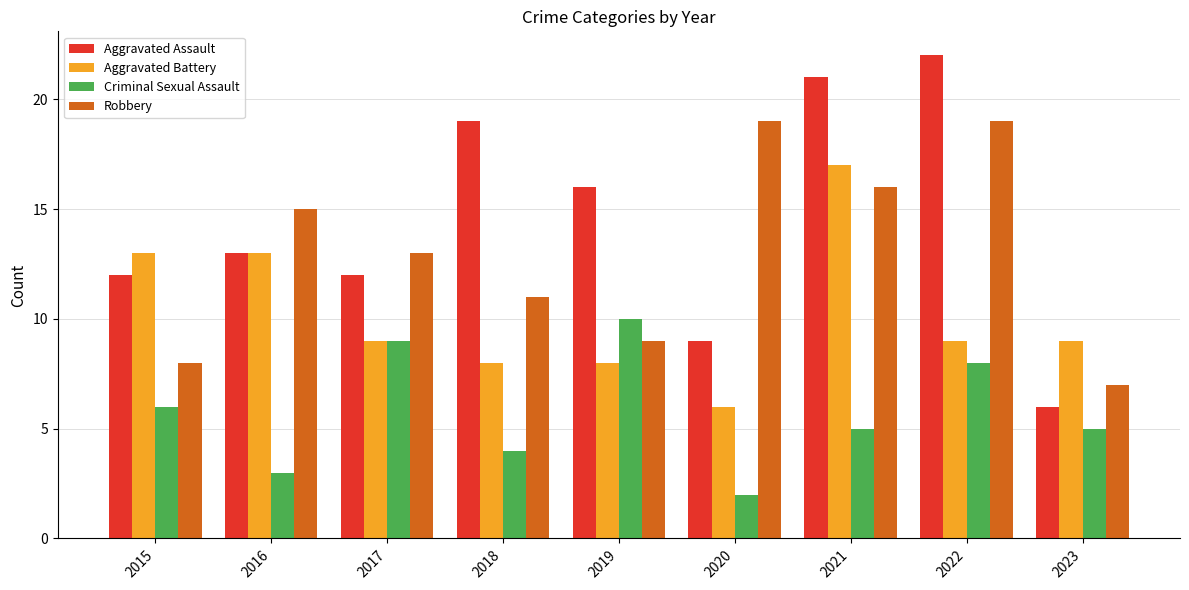

Which series has the largest total across all categories?

Aggravated Assault